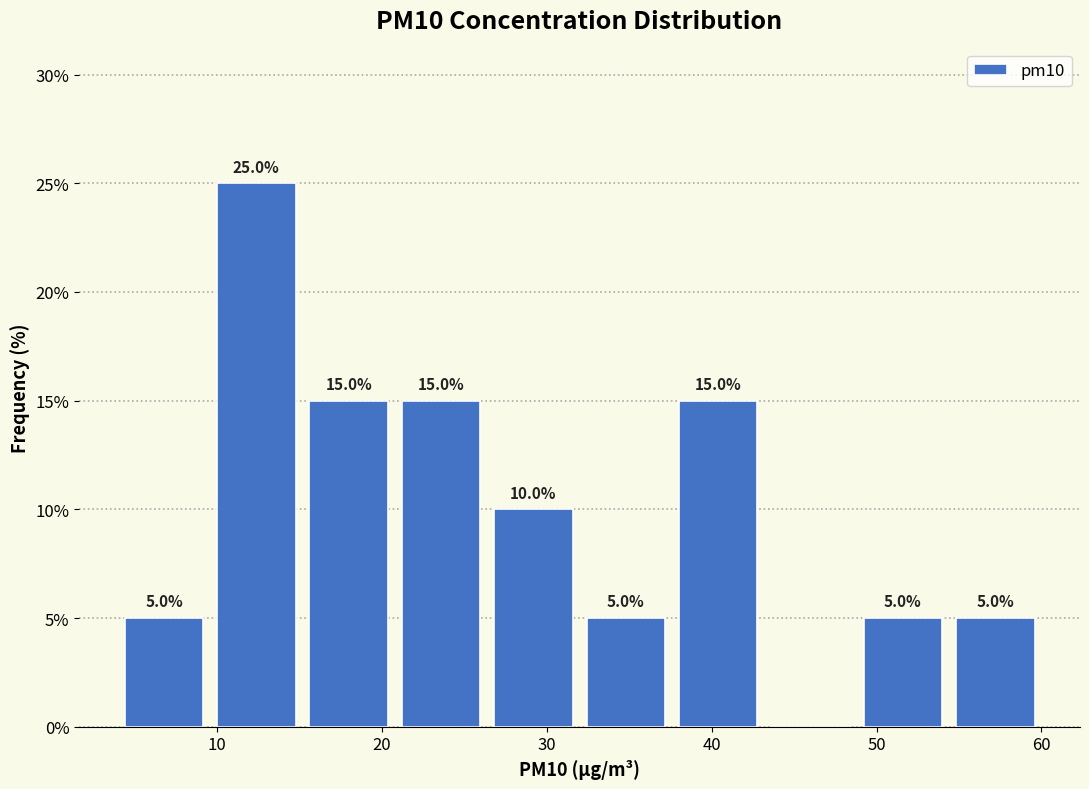

Which range on the x-axis has the tallest bar?

9.6 to 15.2